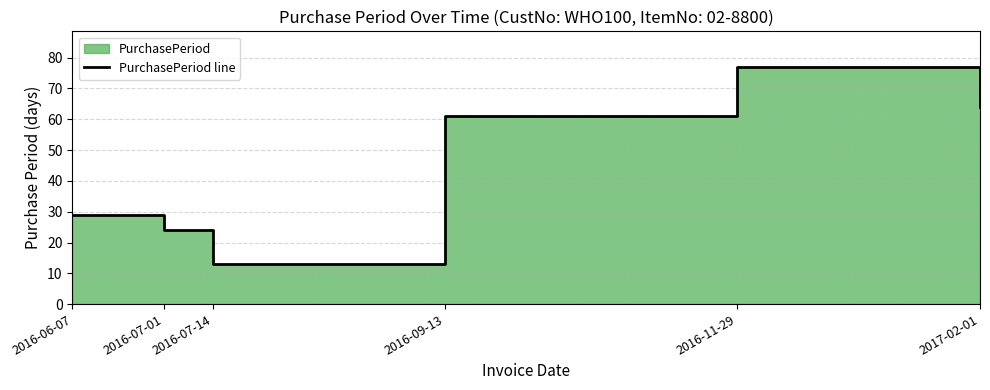

Which label corresponds to the largest value in the chart?

2016-11-29